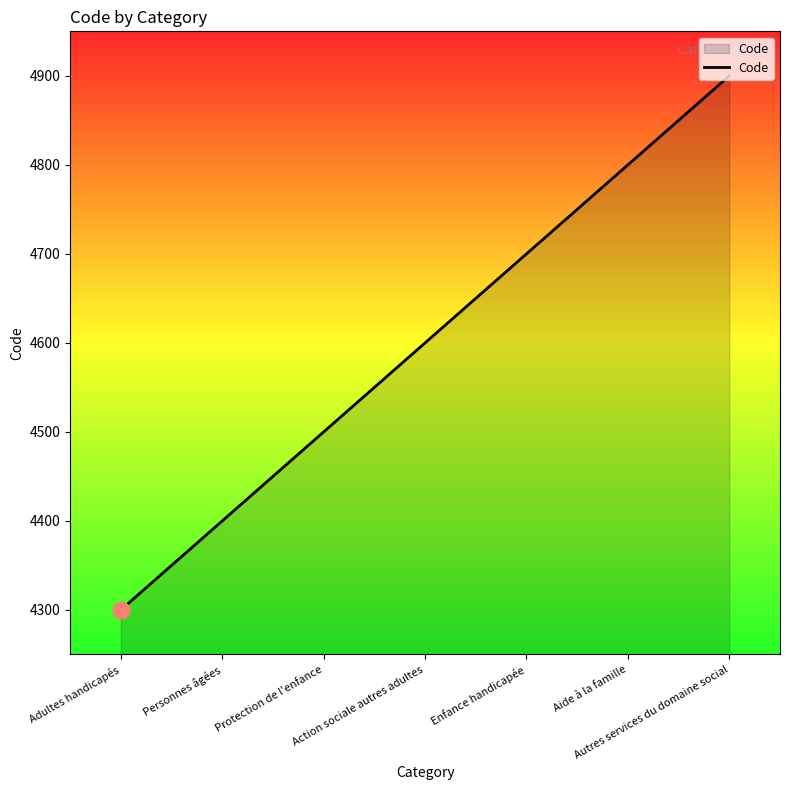

The chart shows a value of 8208 at Enfance handicapée. True or false?

False